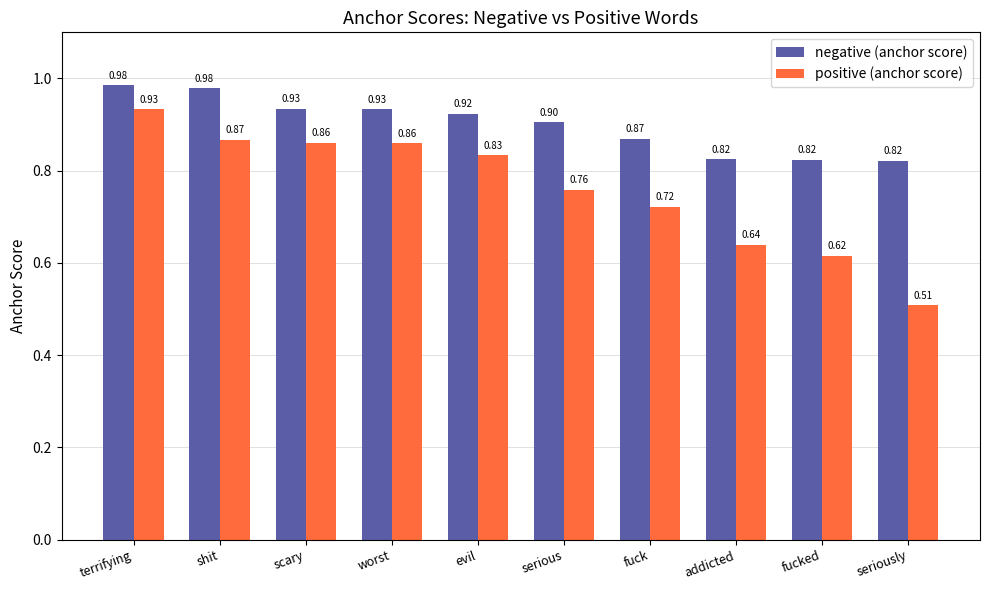

At scary, list the series in order from largest to smallest.

negative (anchor score), positive (anchor score)